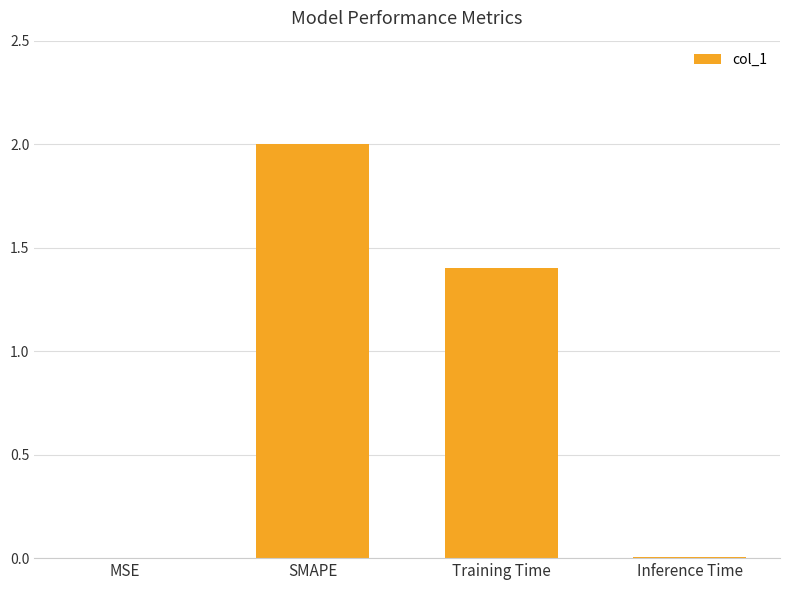

The value at SMAPE is 2.0. True or false?

True